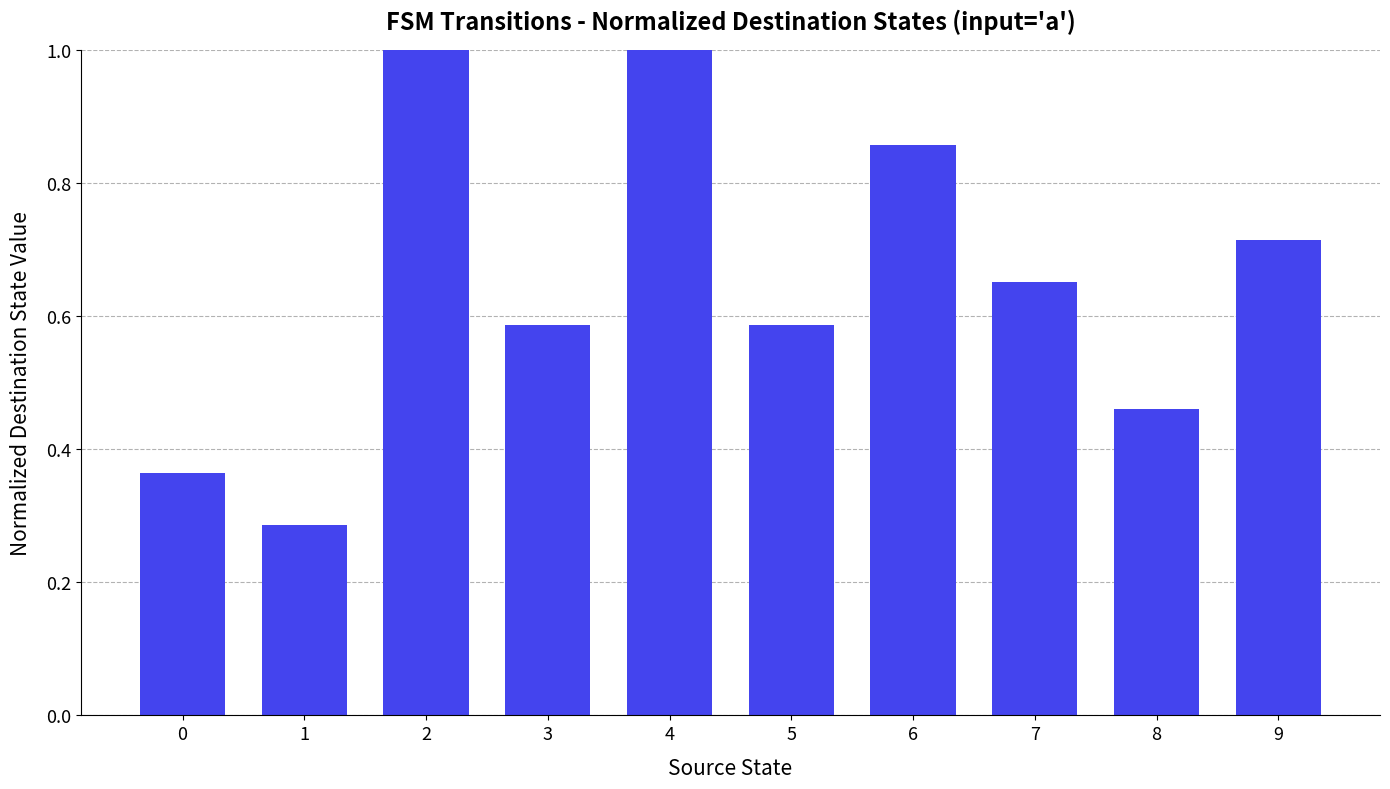

Between 6 and 0, which is larger?

6